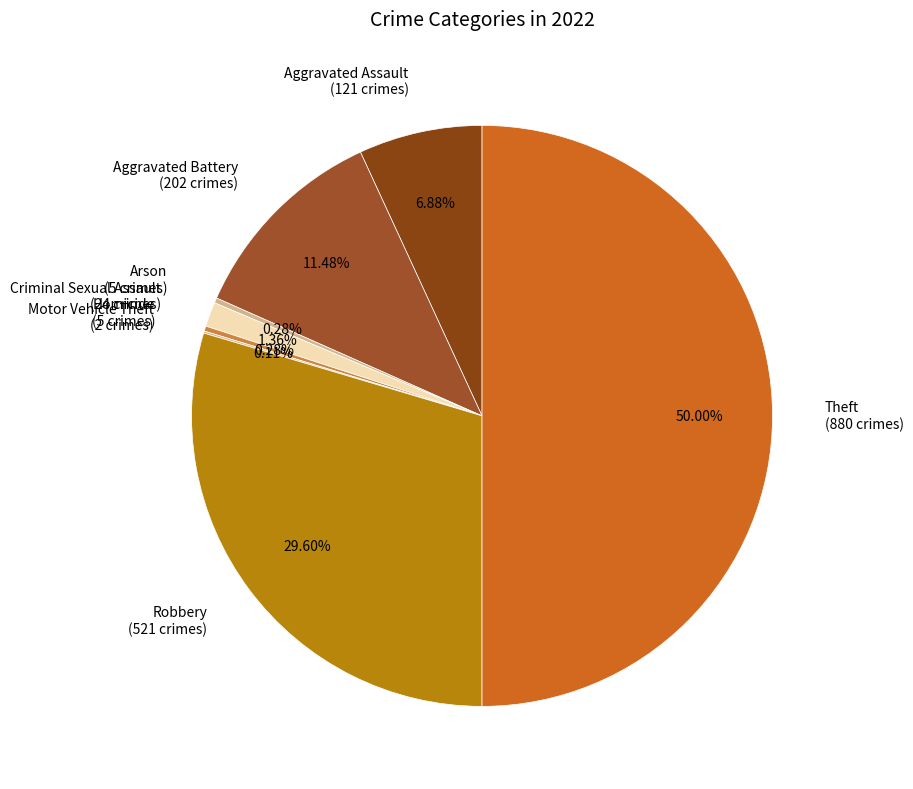

Approximately how many times larger is the value at Arson (5 crimes) compared to Homicide (5 crimes)?

1.0